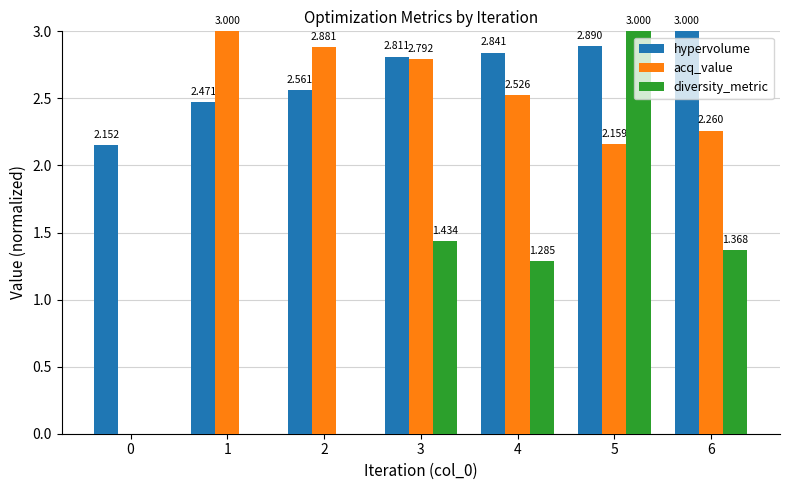

At which category is the sum across all series the highest?

5